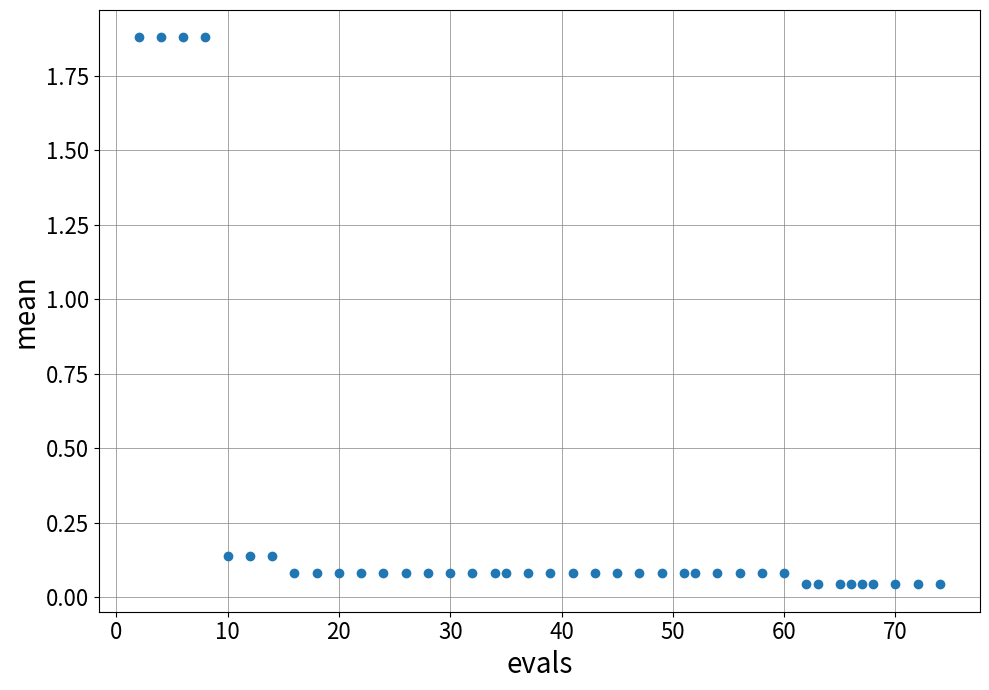

What is the range of X values (max minus min)?

72.0